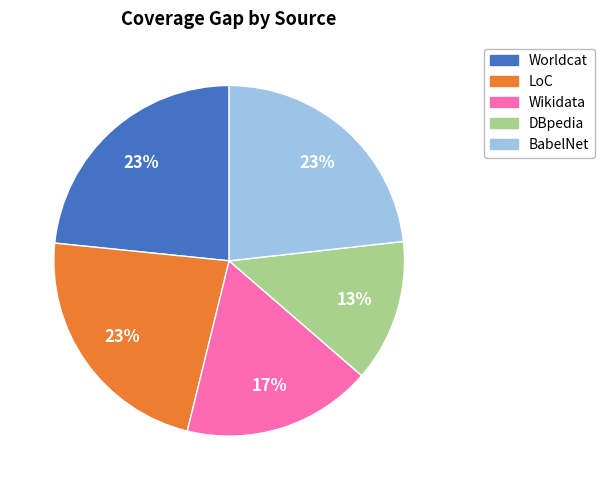

True or false: Worldcat accounts for 29% of the total.

False